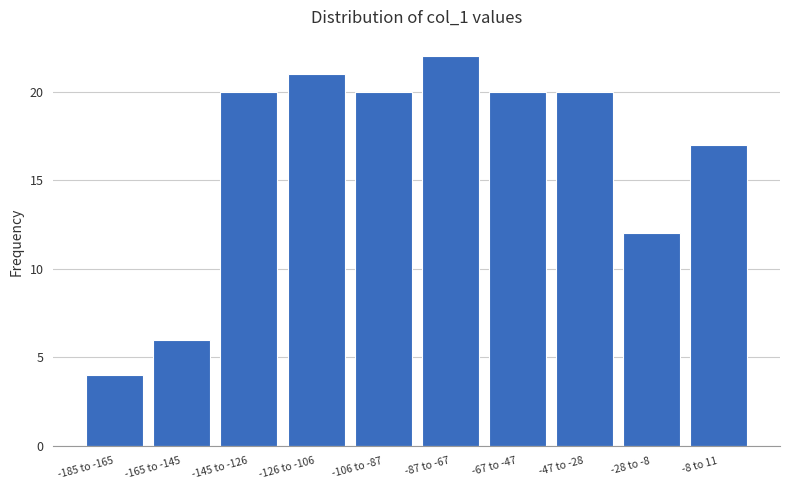

Reading left to right, transcribe all the data shown in this chart.

-185 to -165=4	-165 to -145=6	-145 to -126=20	-126 to -106=21	-106 to -87=20	-87 to -67=22	-67 to -47=20	-47 to -28=20	-28 to -8=12	-8 to 11=17